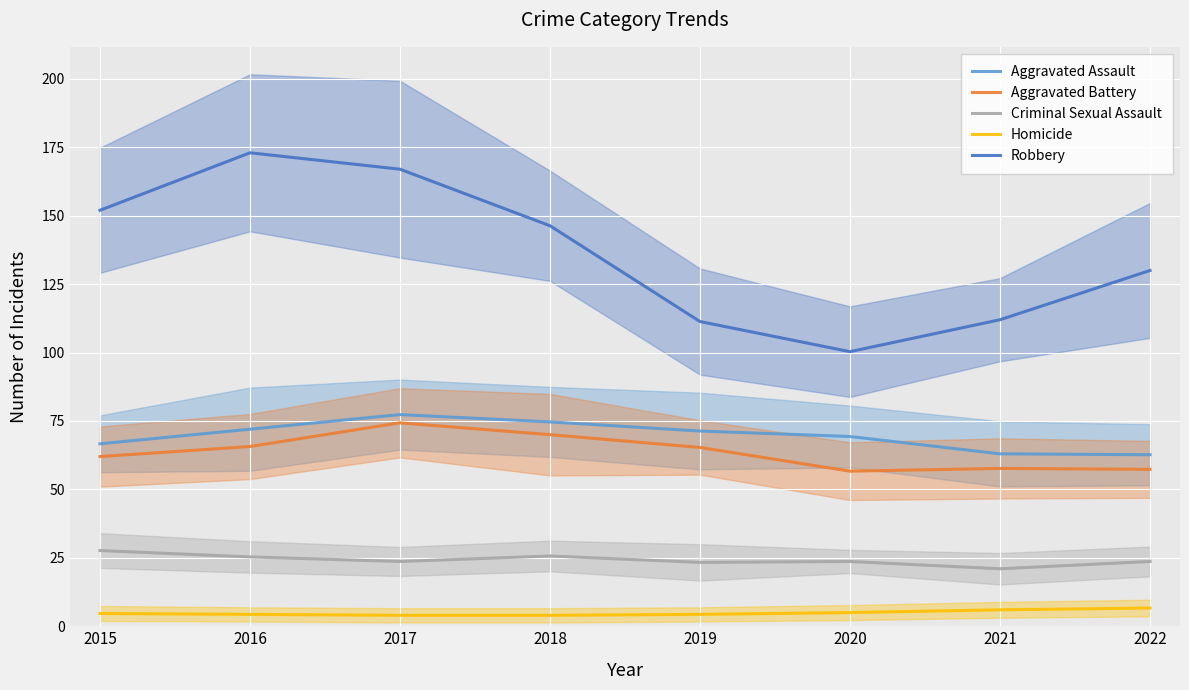

True or false: Homicide and Aggravated Battery intersect in this chart.

False